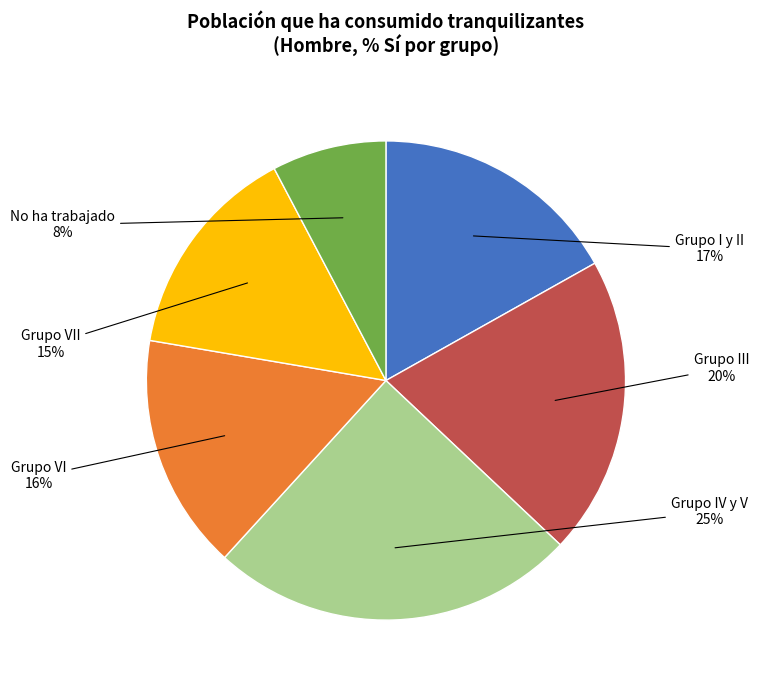

To the nearest percent, what is the average slice percentage?

17%